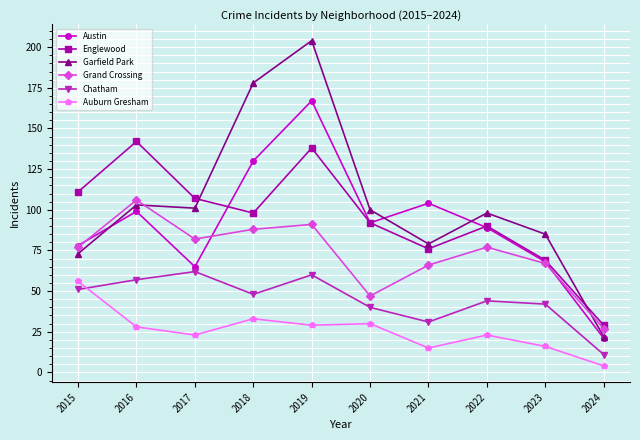

True or false: Garfield Park and Austin cross at least once.

True